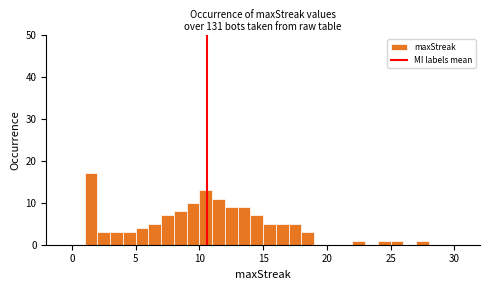

Read against the x-axis, roughly where is the centre of the tallest bar?

1.5